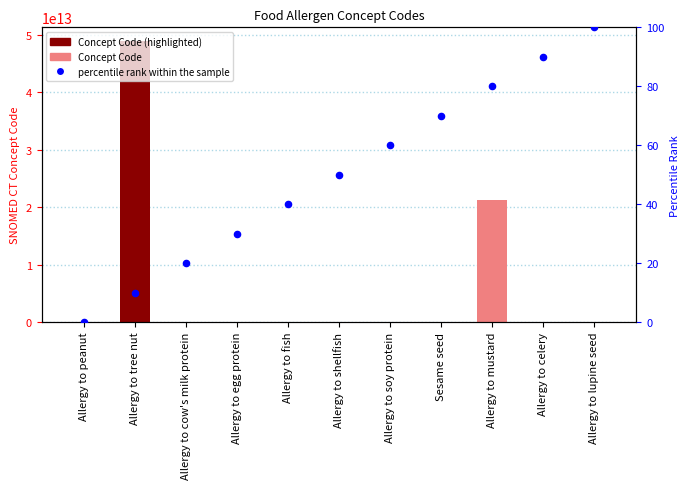

Which series reaches the maximum Y coordinate?

Concept Code